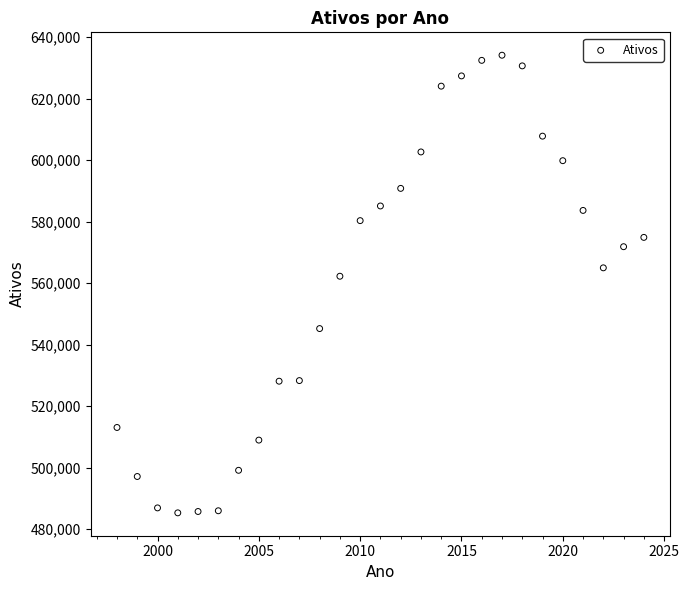

What Y value in the scatter plot is closest to 559730?

562264